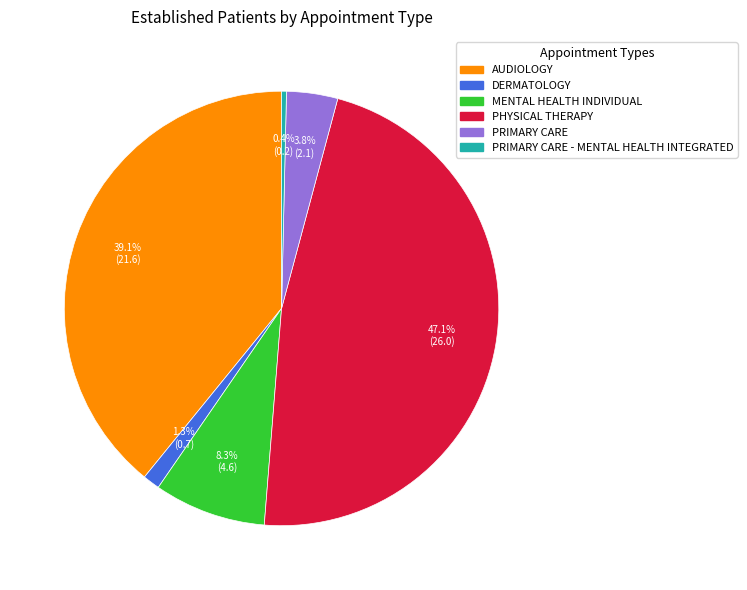

Is there a majority slice in this chart?

No